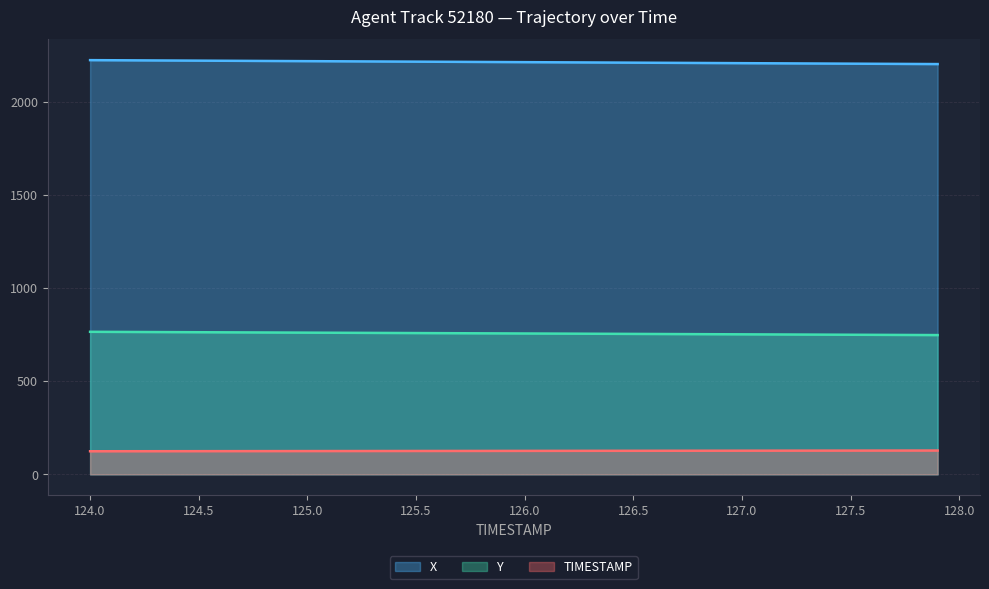

Is the value of TIMESTAMP at 126.4 greater than the value of Y at 126.6?

No